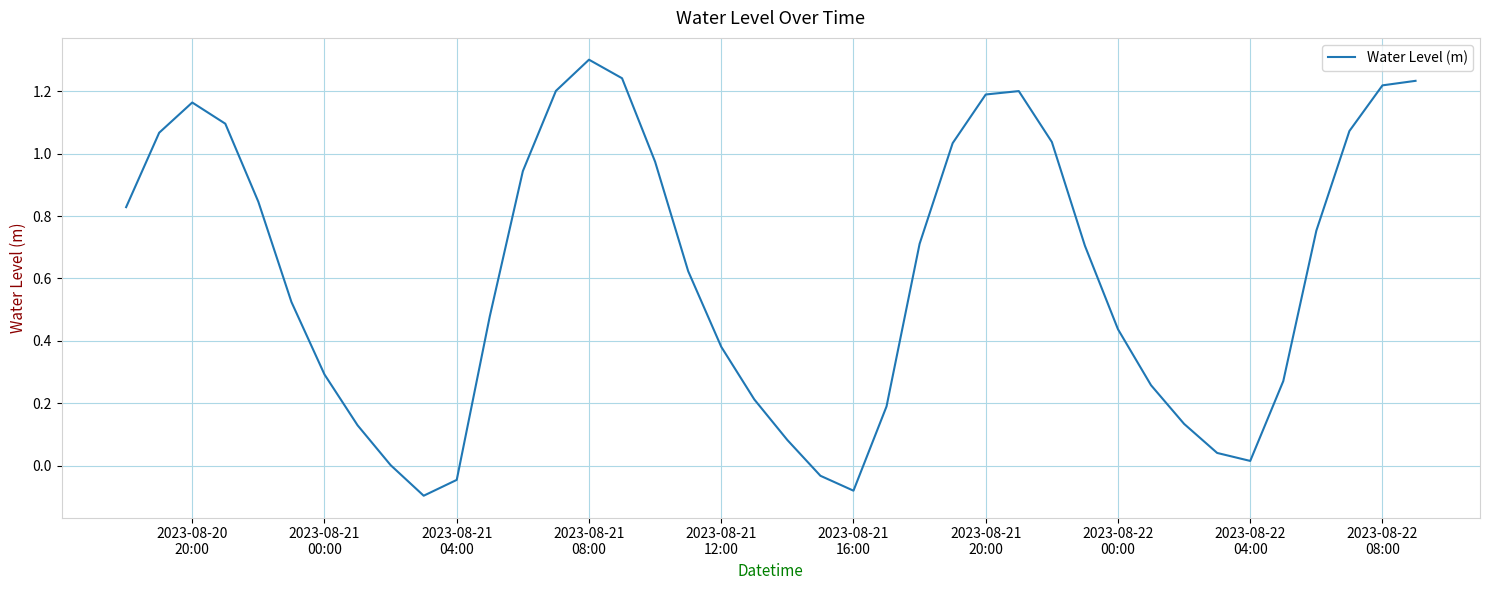

What is the greatest value displayed?

1.3